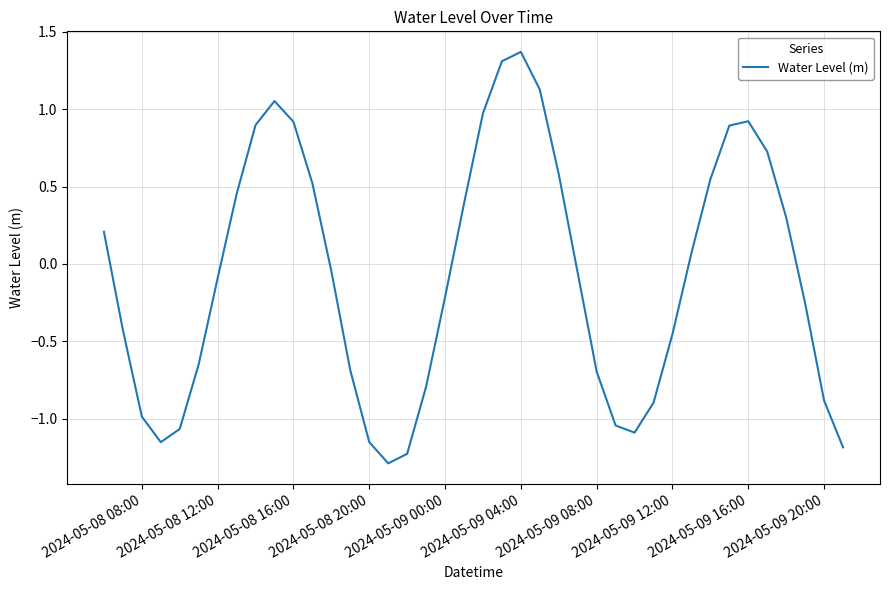

What is the greatest value displayed?

1.4